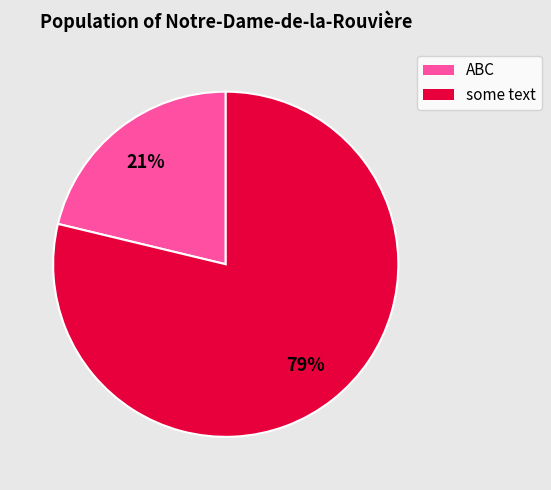

Is there any slice that represents more than half of the pie?

Yes